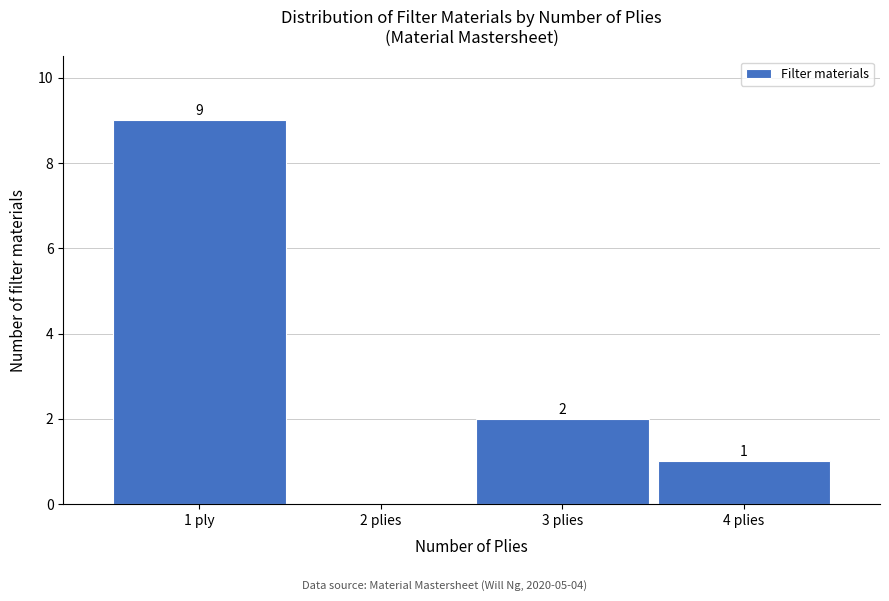

Reading left to right, transcribe all the data shown in this chart.

1 ply=9	2 plies=0	3 plies=2	4 plies=1